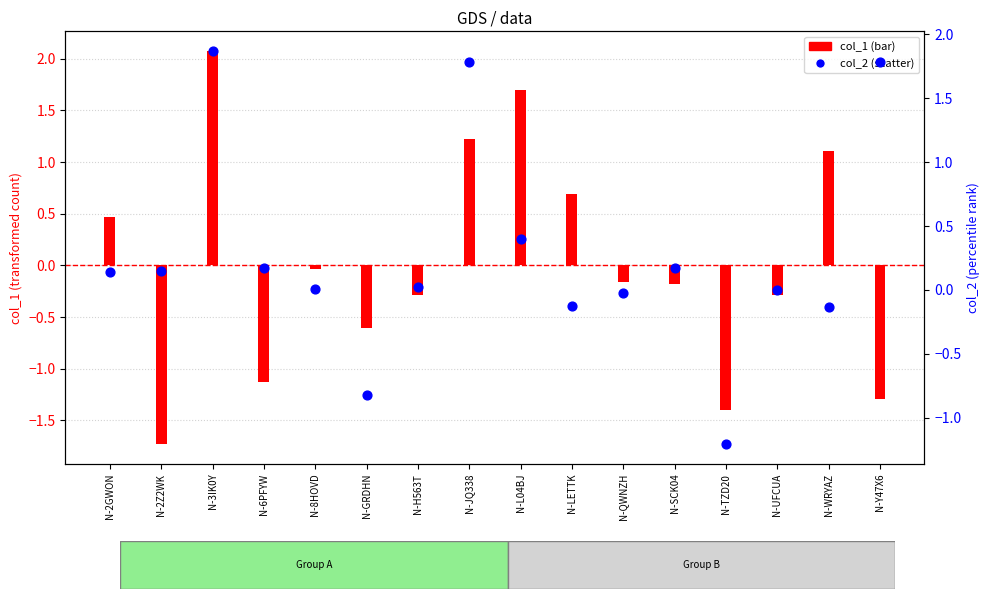

What are all the series names shown in the legend?

col_1 (bar), col_2 (scatter)